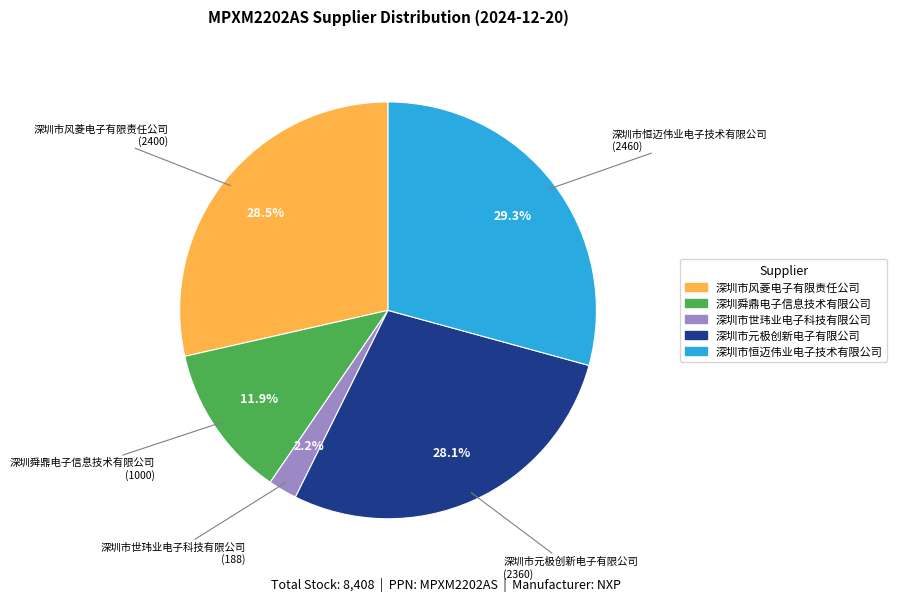

True or false: 深圳市元极创新电子有限公司 accounts for 28% of the total.

True